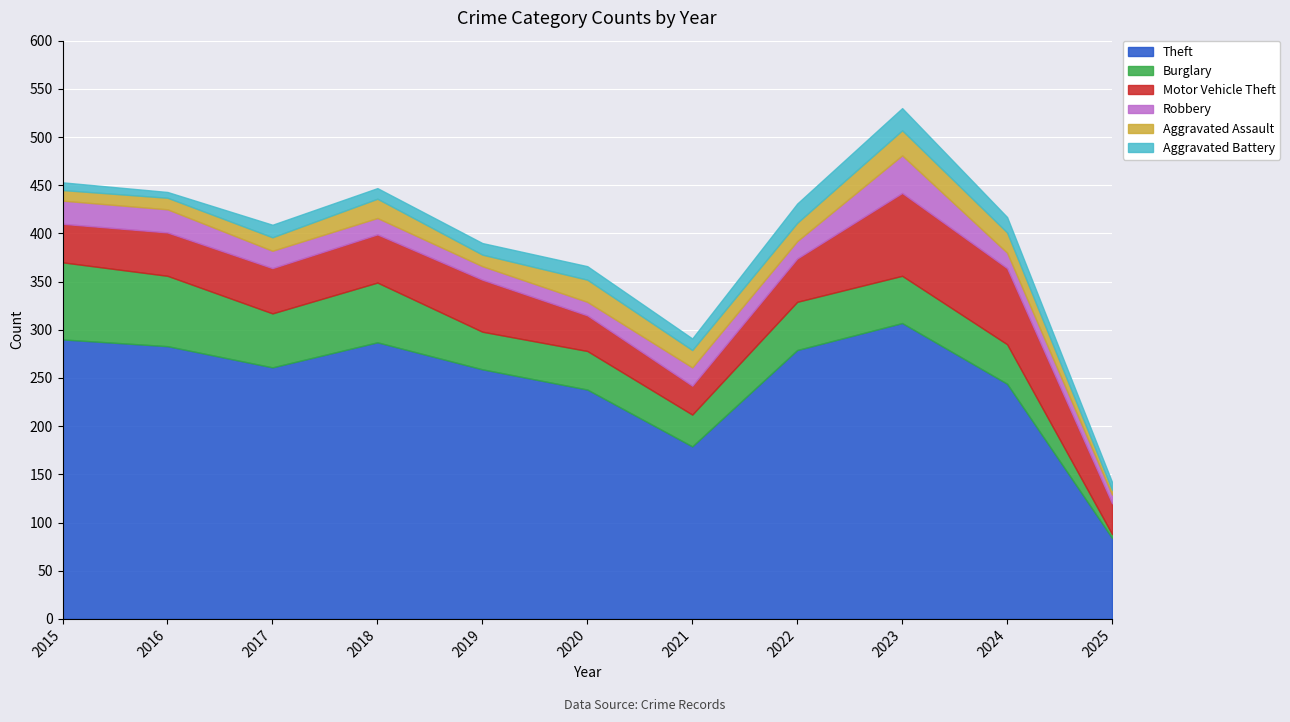

What is the value of the Burglary point at the 1st from the left?

80